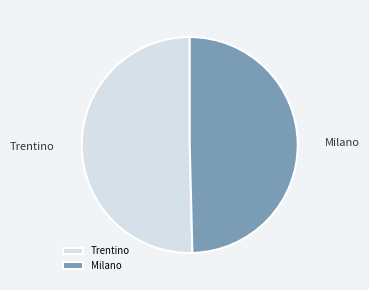

Do Trentino and Milano together represent more than half of the pie?

Yes